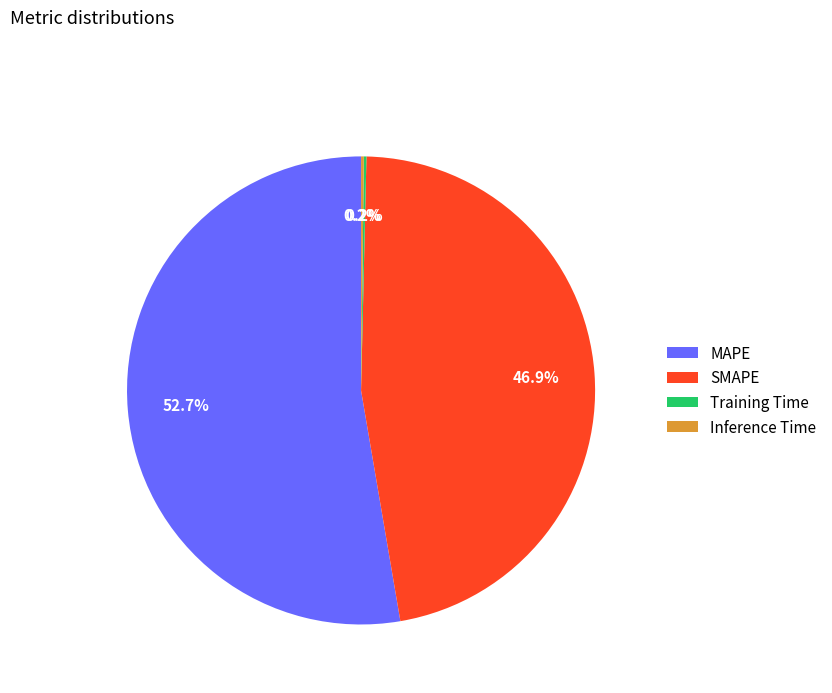

Which slice is the largest?

MAPE